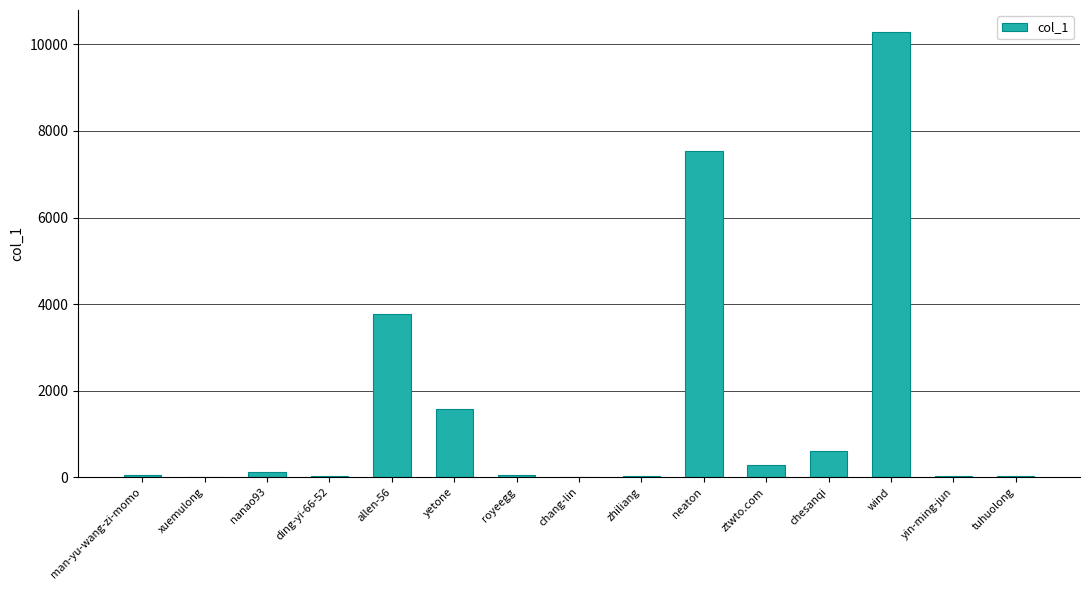

The chart shows a value of 7533 at neaton. True or false?

True